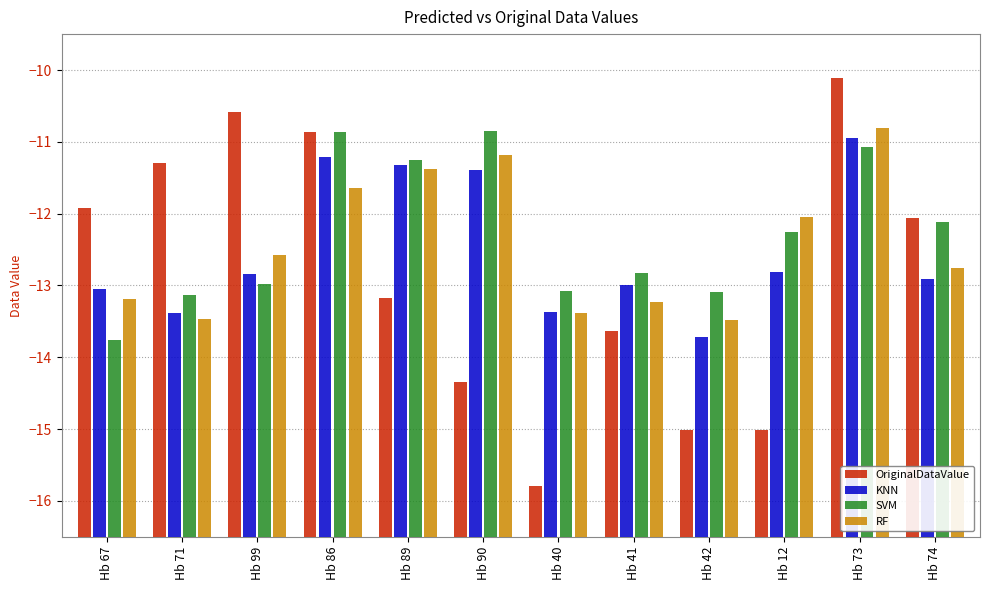

What is the label of the 9th bar from the left?

Hb 42